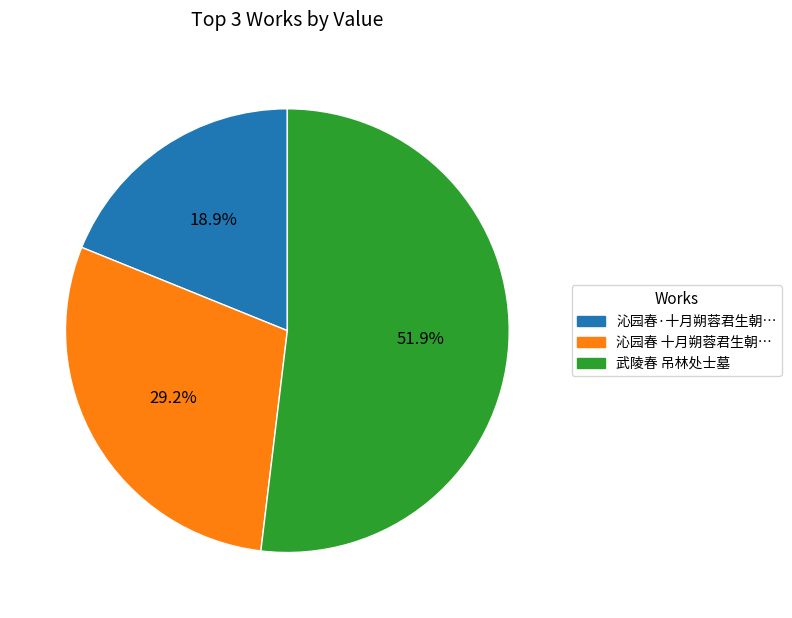

Is there a majority slice in this chart?

Yes